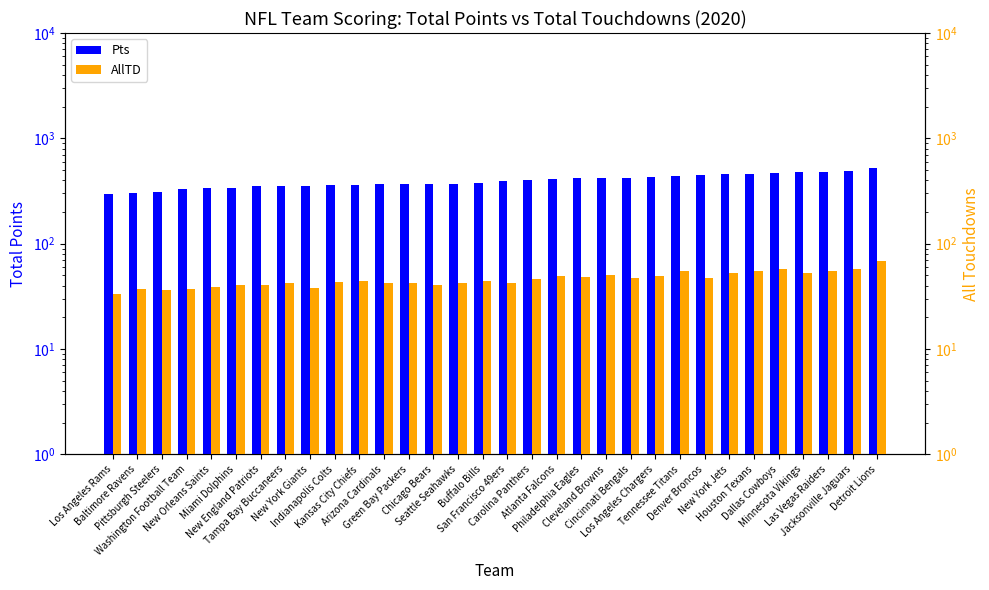

What value does the AllTD series have at Carolina Panthers, to the nearest 5?

45